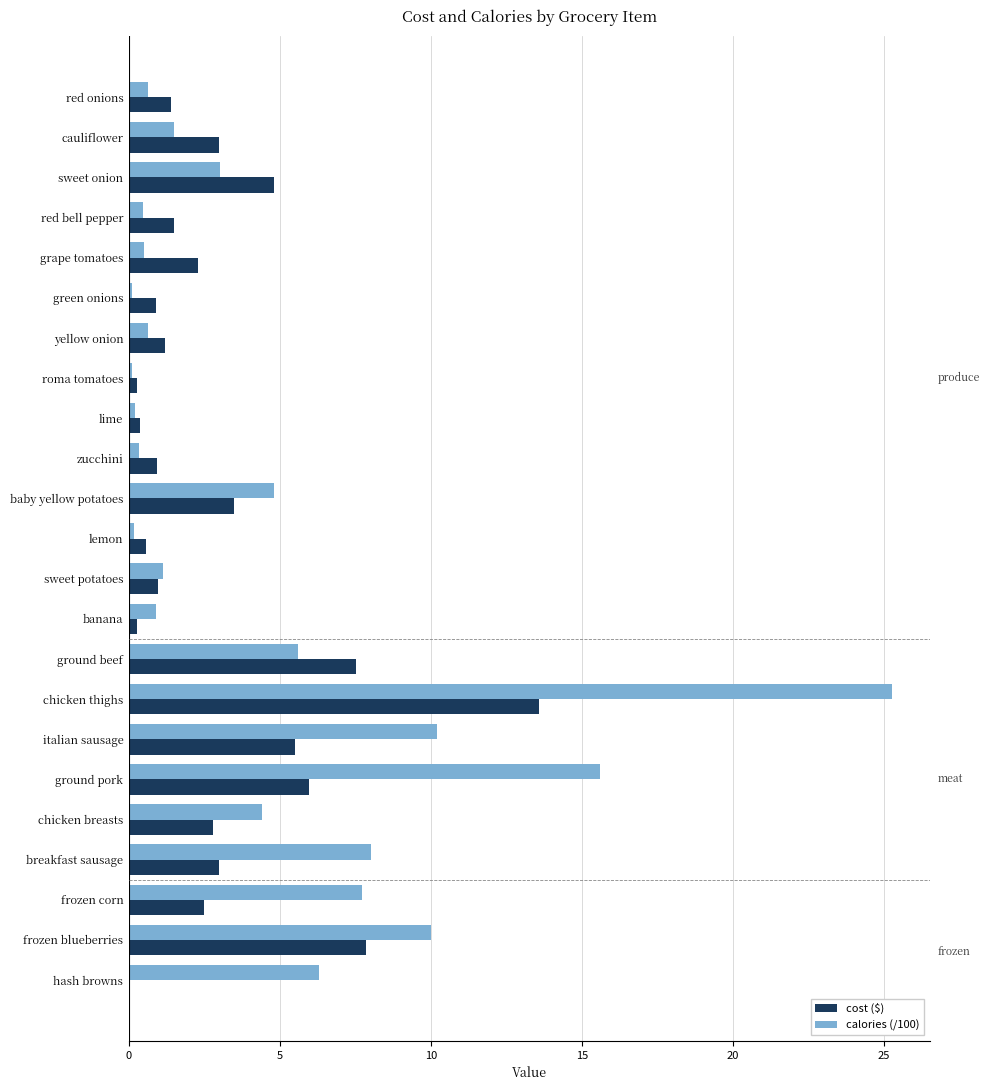

What value does the cost ($) series have at sweet onion?

4.8